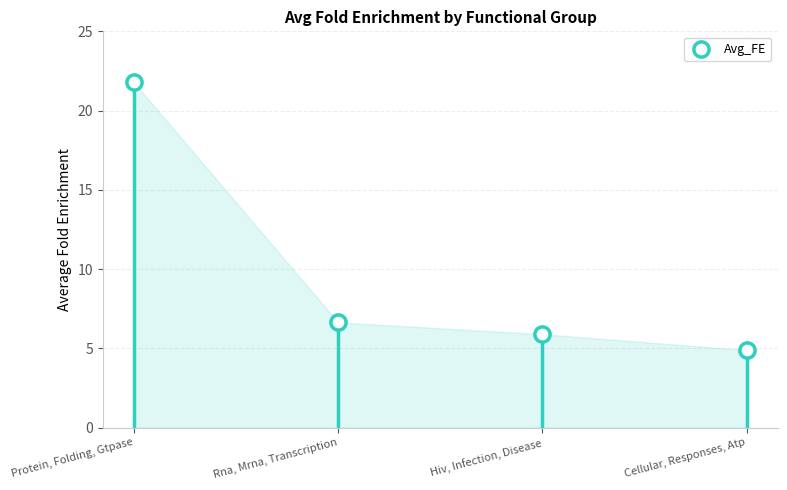

What is the range of Y values (max minus min)?

16.9